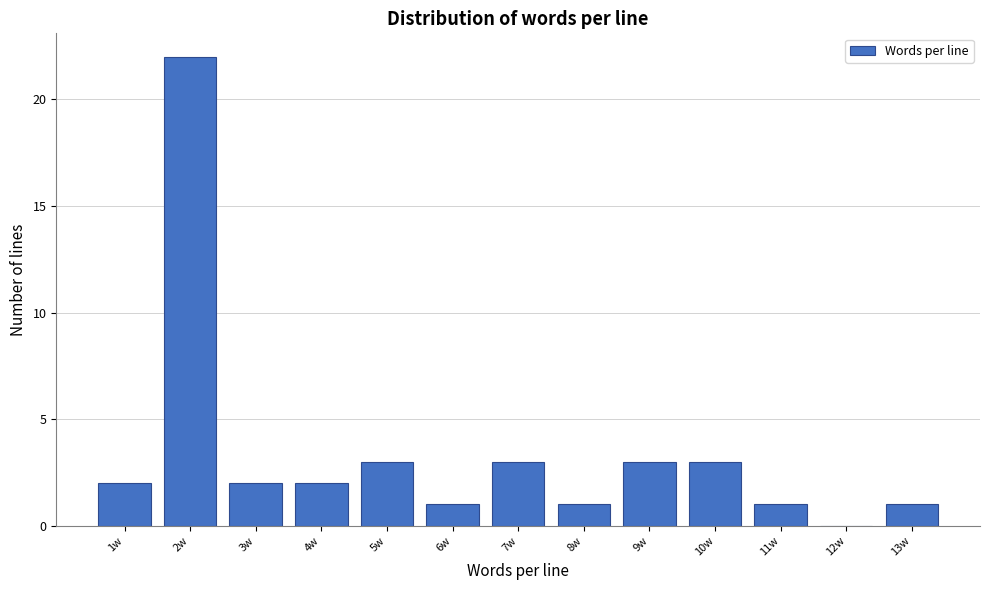

Reading left to right, transcribe all the data shown in this chart.

1w=2	2w=22	3w=2	4w=2	5w=3	6w=1	7w=3	8w=1	9w=3	10w=3	11w=1	12w=0	13w=1